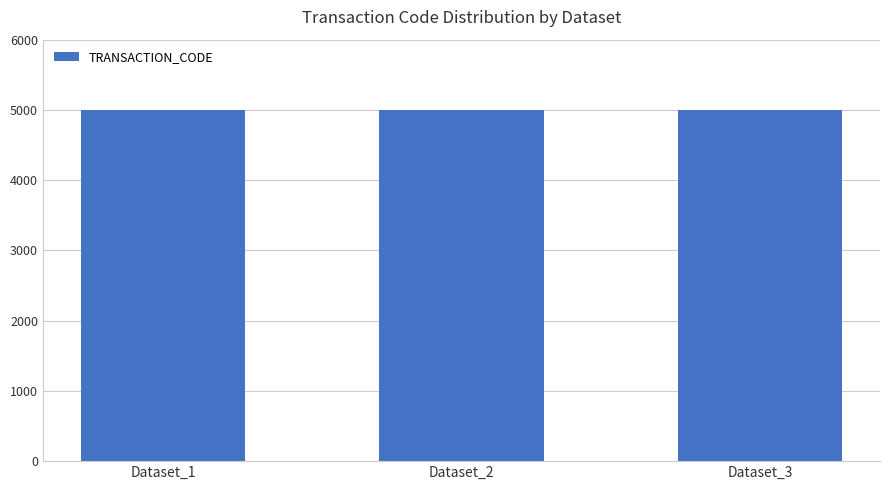

What is the minimum value shown in the chart?

5001